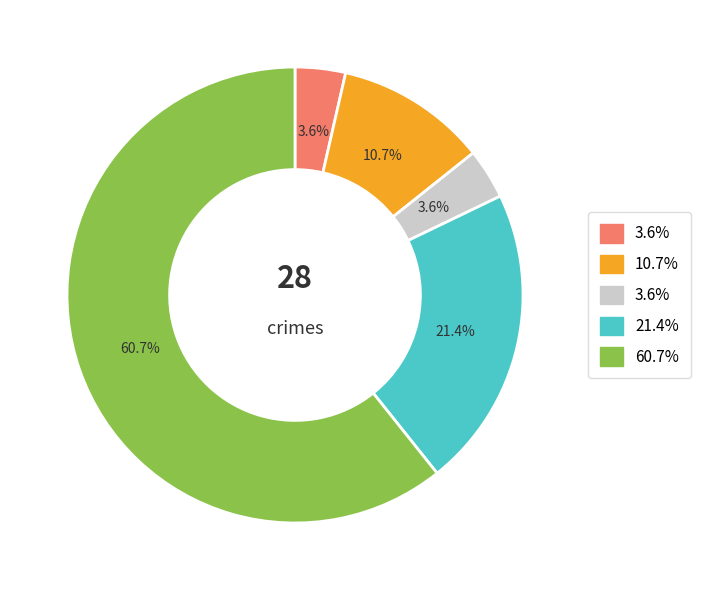

Does any single category account for the majority?

Yes